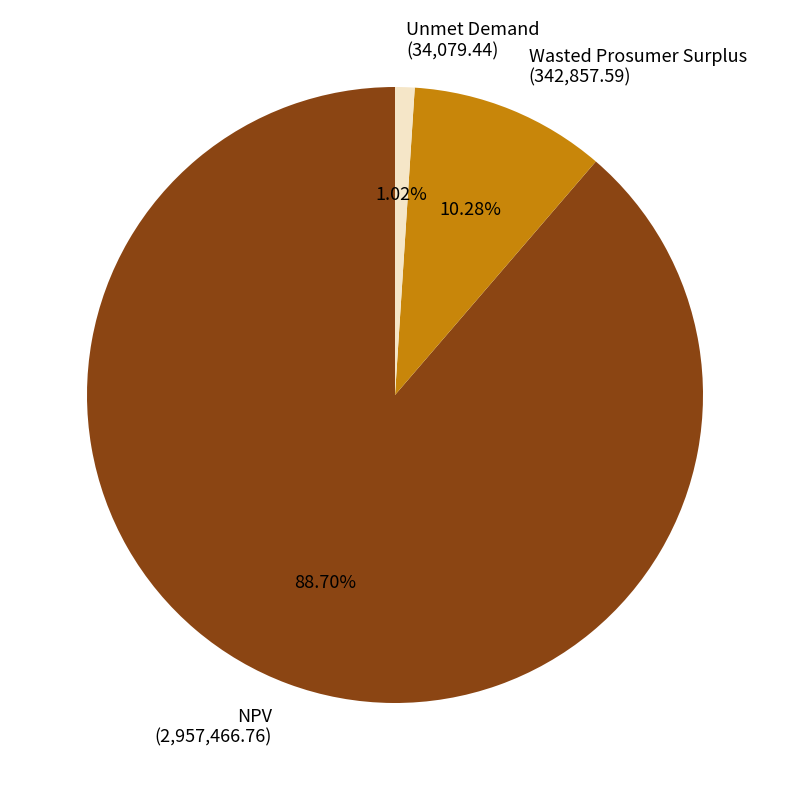

To the nearest percent, what is the difference between the largest and smallest slice percentages?

88%